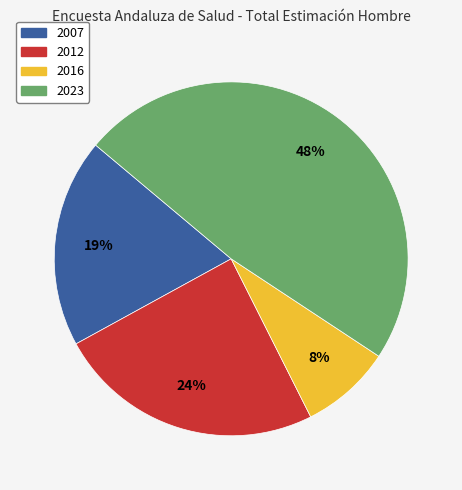

True or false: 2016 accounts for 1% of the total.

False